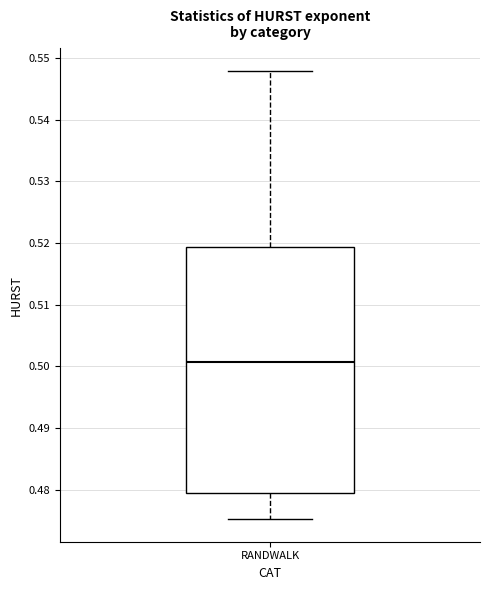

Transcribe this box plot: give where the median line is, the range the box spans, and where the two whiskers end, as read against the y-axis. The values are not printed on the chart, so give them approximately, as read against the axis.

median 0.501, box 0.480 to 0.519, whiskers 0.475 to 0.548